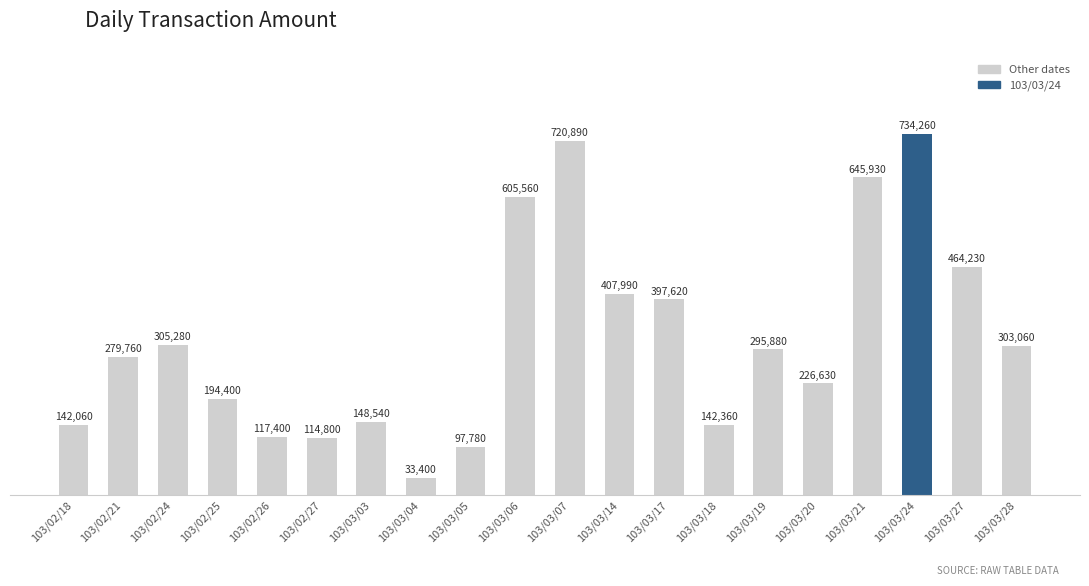

At which label is the value closest to 383830?

103/03/17